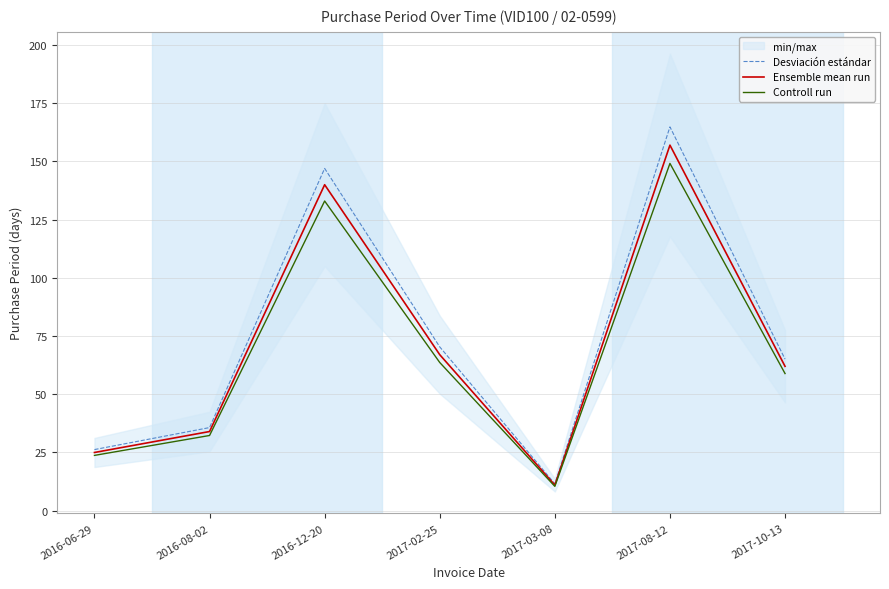

True or false: Controll run and Desviación estándar cross at least once.

False